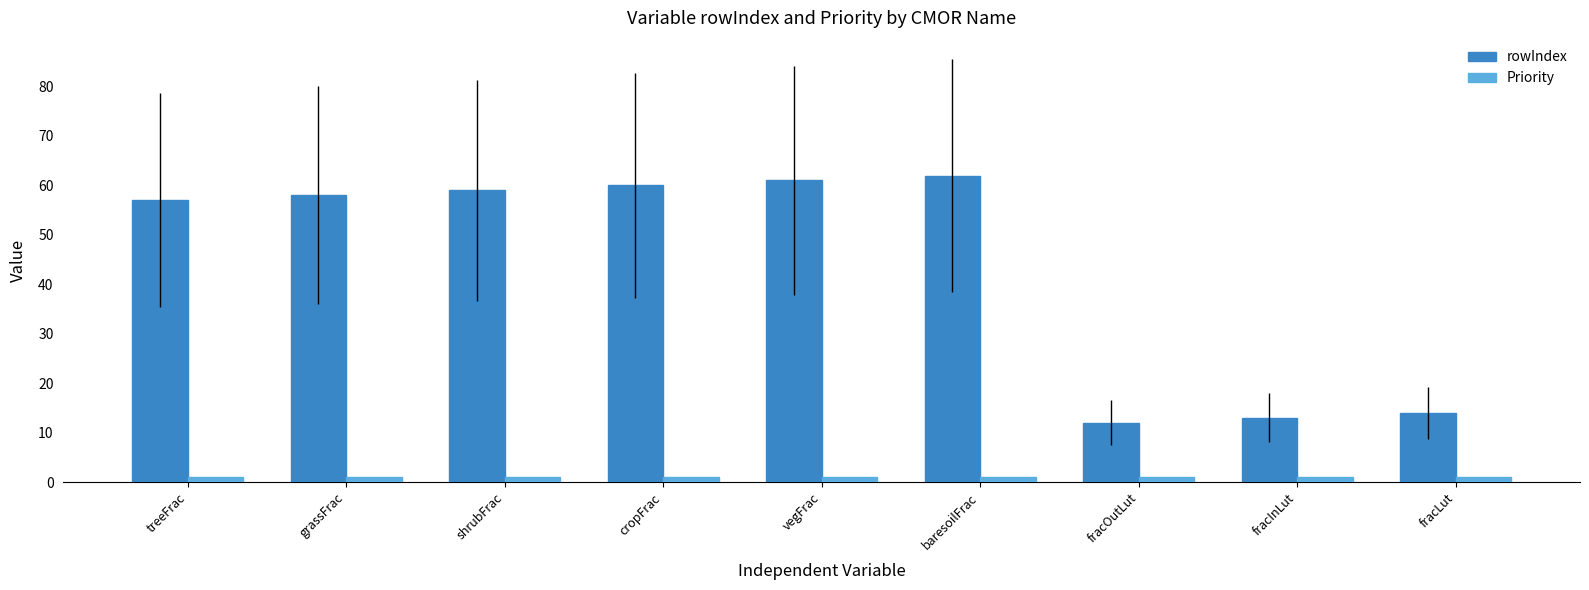

Which series has the largest range (max minus min)?

rowIndex